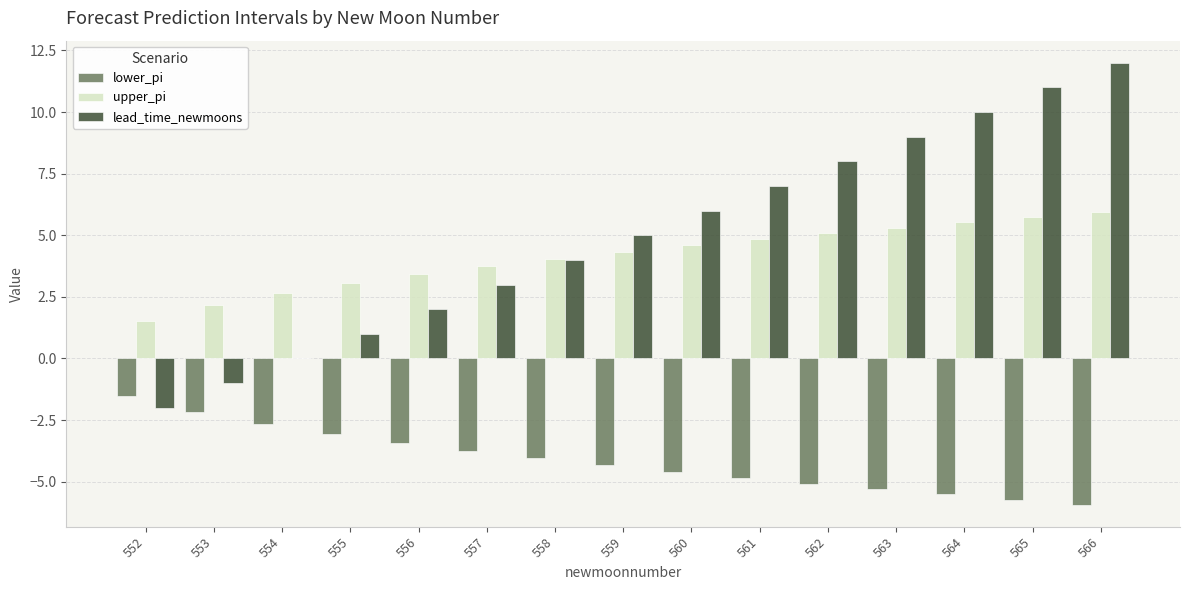

The value of upper_pi at 552 is 1.5. True or false?

True